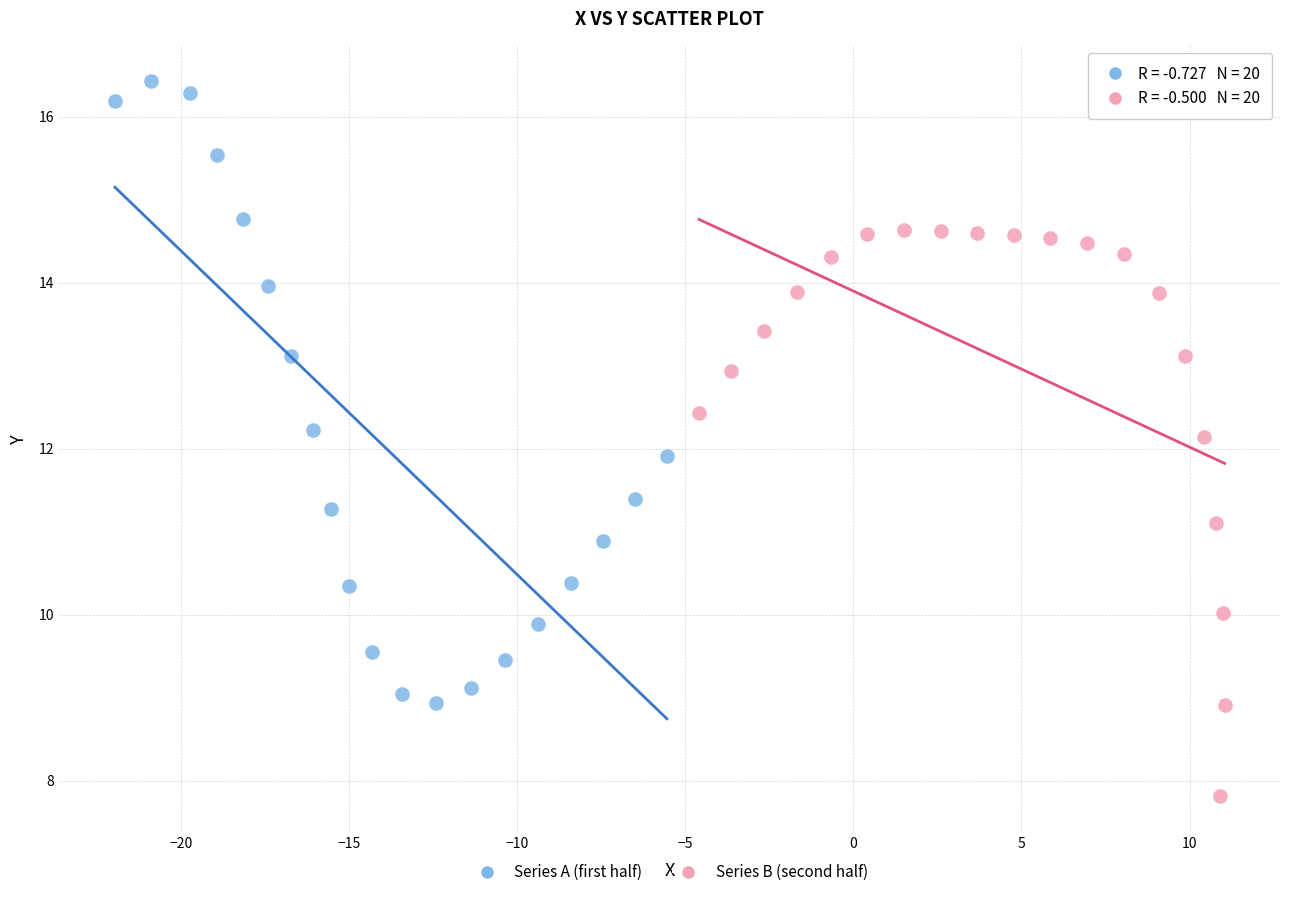

Which series contains the highest Y value?

Series A (first half)